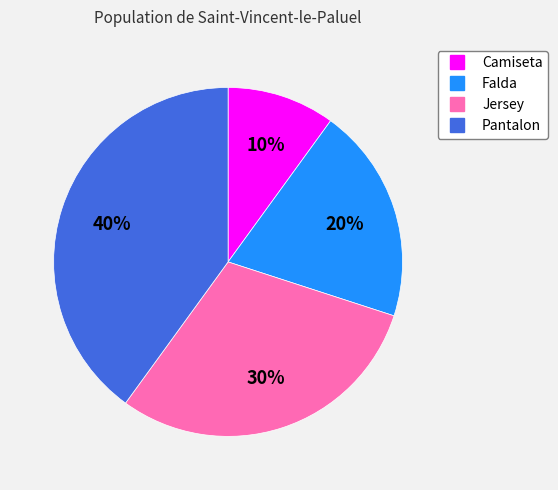

The Jersey slice represents 30% of the pie. True or false?

True